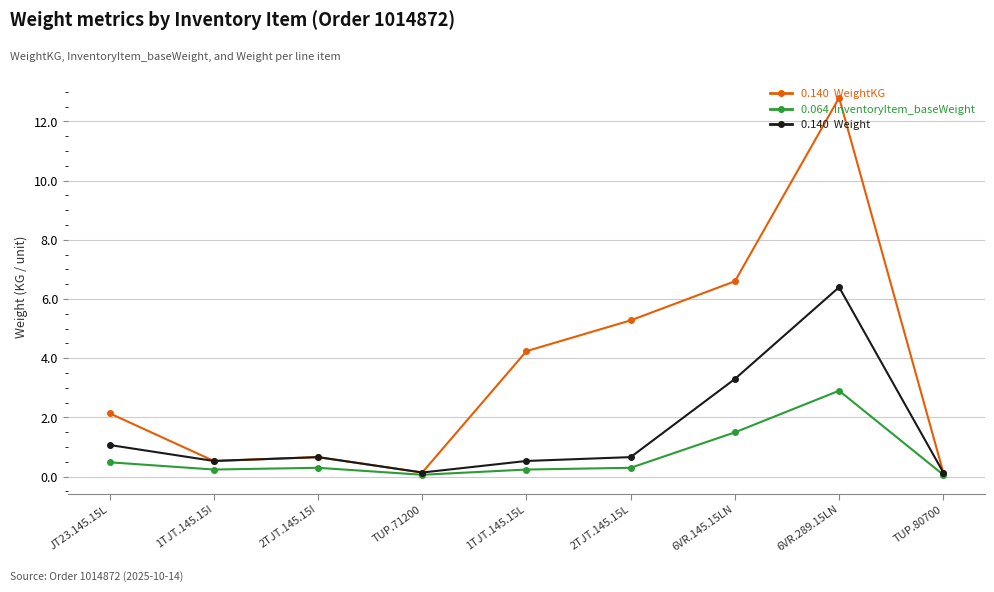

What is the greatest value displayed?

12.8